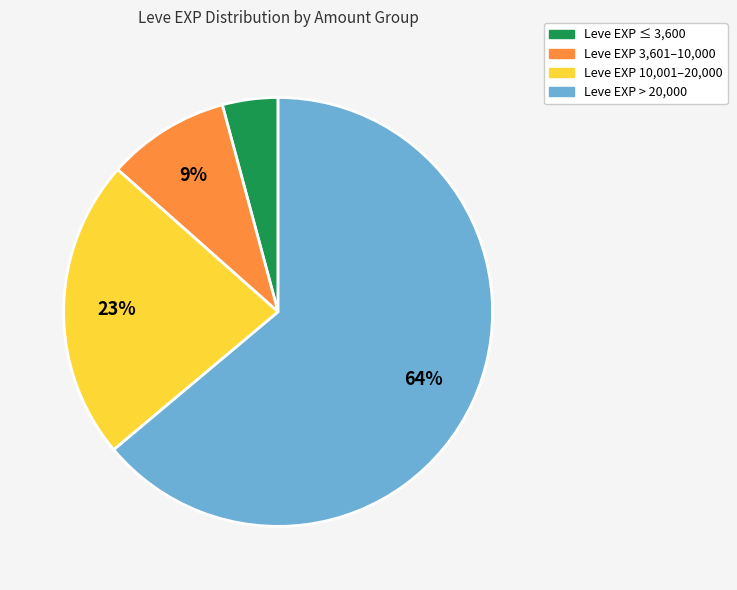

To the nearest percent, what is the average slice percentage?

25%